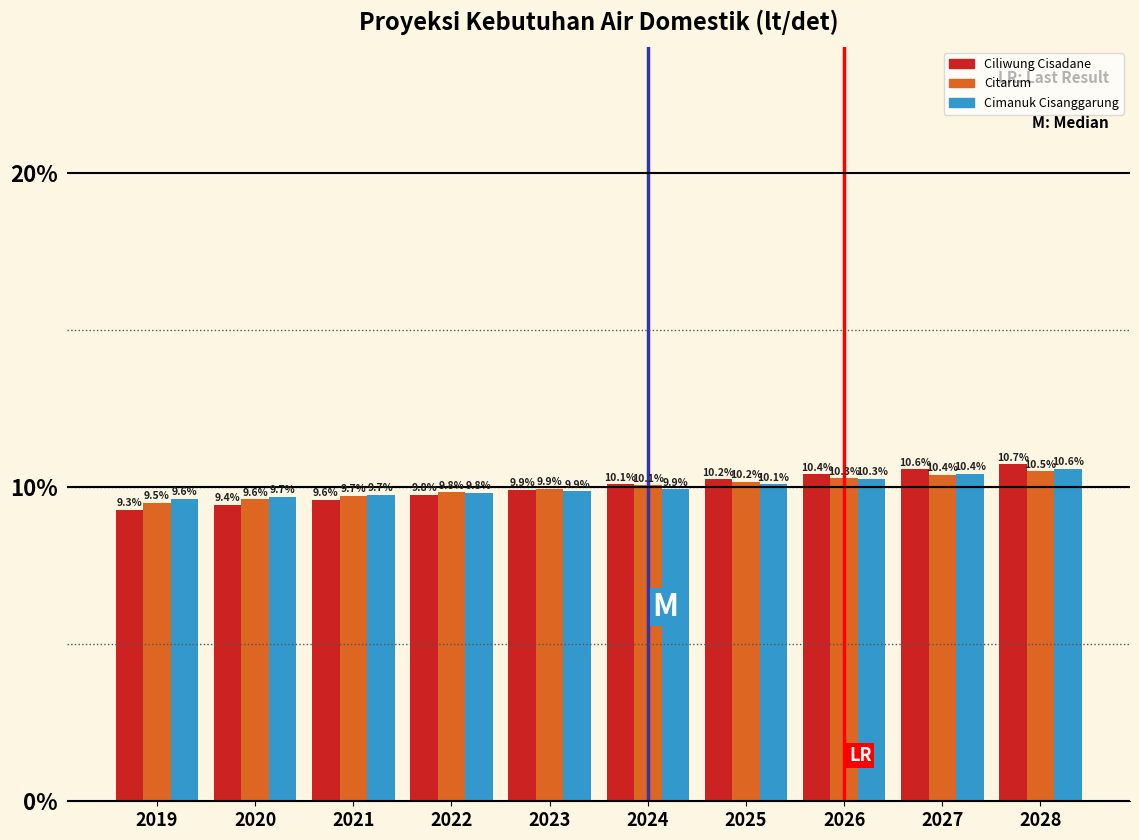

Reading left to right, what are all the values shown in this chart?

Ciliwung Cisadane: 2019=9.3	2020=9.4	2021=9.6	2022=9.8	2023=9.9	2024=10.1	2025=10.2	2026=10.4	2027=10.6	2028=10.7
Citarum: 2019=9.5	2020=9.6	2021=9.7	2022=9.8	2023=9.9	2024=10.1	2025=10.2	2026=10.3	2027=10.4	2028=10.5
Cimanuk Cisanggarung: 2019=9.6	2020=9.7	2021=9.7	2022=9.8	2023=9.9	2024=9.9	2025=10.1	2026=10.3	2027=10.4	2028=10.6